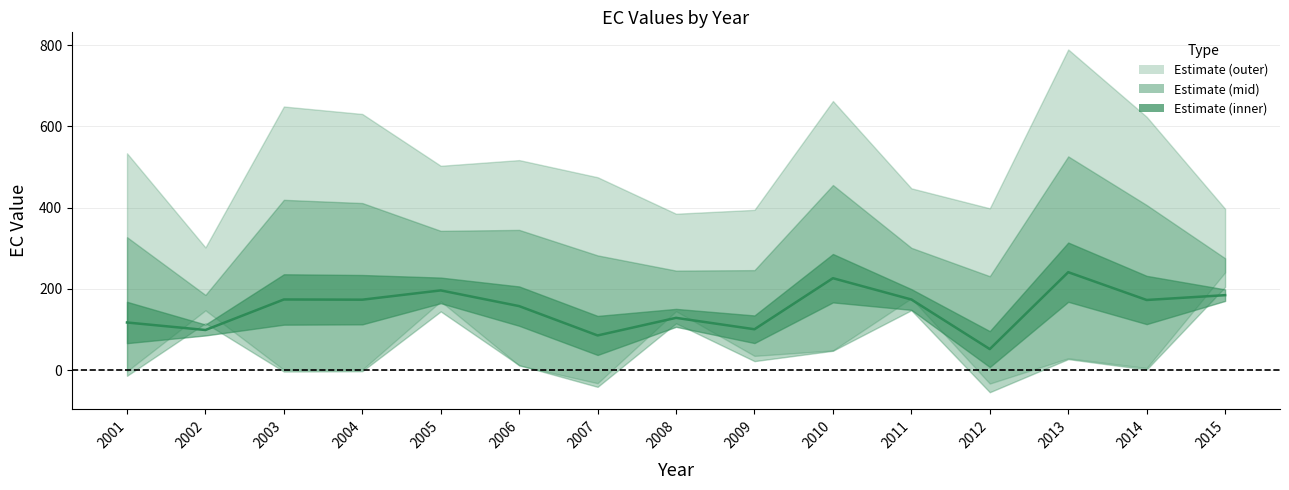

Which has a higher value, 2001 or 2013?

2013